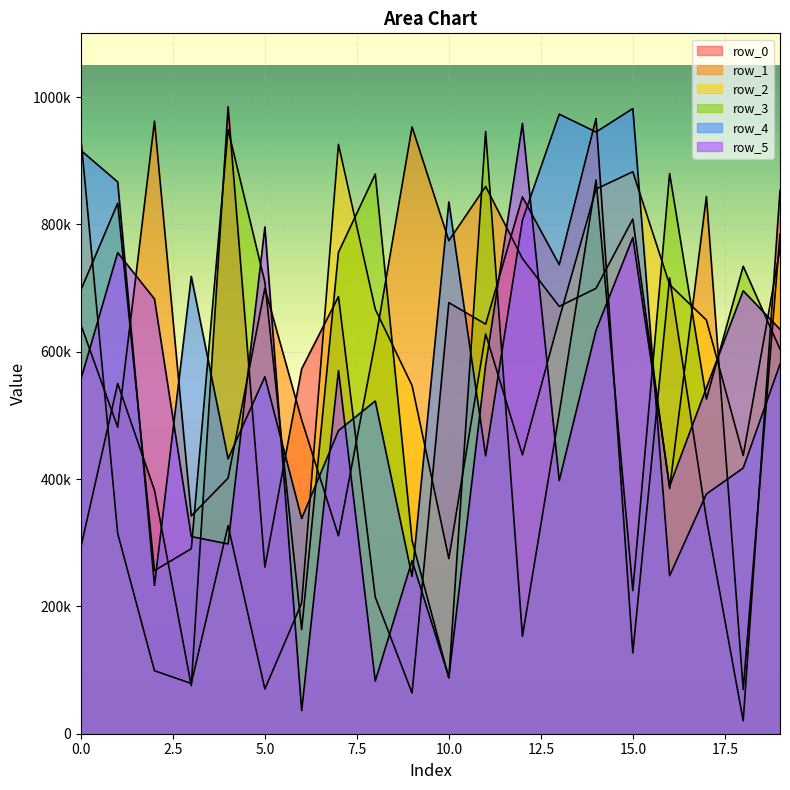

Reading left to right, what are all the values shown in this chart?

row_0: 0=293163	1=550046	2=382237	3=75459	4=984660	5=261691	6=573019	7=686473	8=214605	9=63891	10=677035	11=643265	12=843094	13=736619	14=966209	15=126923	16=715962	17=337091	18=20207	19=853168
row_1: 0=642227	1=481367	2=962103	3=342088	4=401481	5=699724	6=492885	7=310720	8=615445	9=953030	10=774391	11=859487	12=746289	13=671121	14=699473	15=808344	16=385015	17=843773	18=69343	19=784295
row_2: 0=935521	1=314501	2=98856	3=78929	4=326840	5=70203	6=205050	7=925668	8=666711	9=546825	10=275042	11=627770	12=437888	13=651559	14=855412	15=882613	16=705290	17=649649	18=436904	19=761198
row_3: 0=696993	1=833174	2=256145	3=290565	4=948733	5=709098	6=163523	7=756112	8=878946	9=303337	10=87331	11=945820	12=153136	13=503506	14=869644	15=224794	16=879828	17=525580	18=734205	19=603898
row_4: 0=916096	1=866585	2=232889	3=718235	4=431783	5=560758	6=337977	7=476037	8=522509	9=246957	10=835265	11=436314	12=806435	13=973023	14=945068	15=981881	16=248056	17=376534	18=417272	19=580407
row_5: 0=556726	1=755602	2=682714	3=309595	4=298044	5=795880	6=36322	7=570352	8=82678	9=271919	10=88916	11=578850	12=958494	13=397668	14=633719	15=779260	16=388818	17=543376	18=695705	19=635055